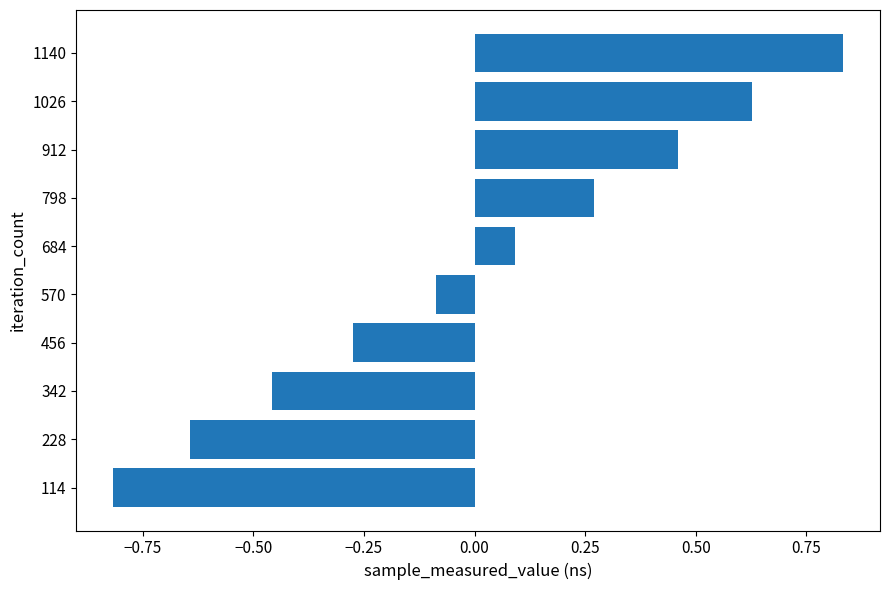

How many values are below zero?

5